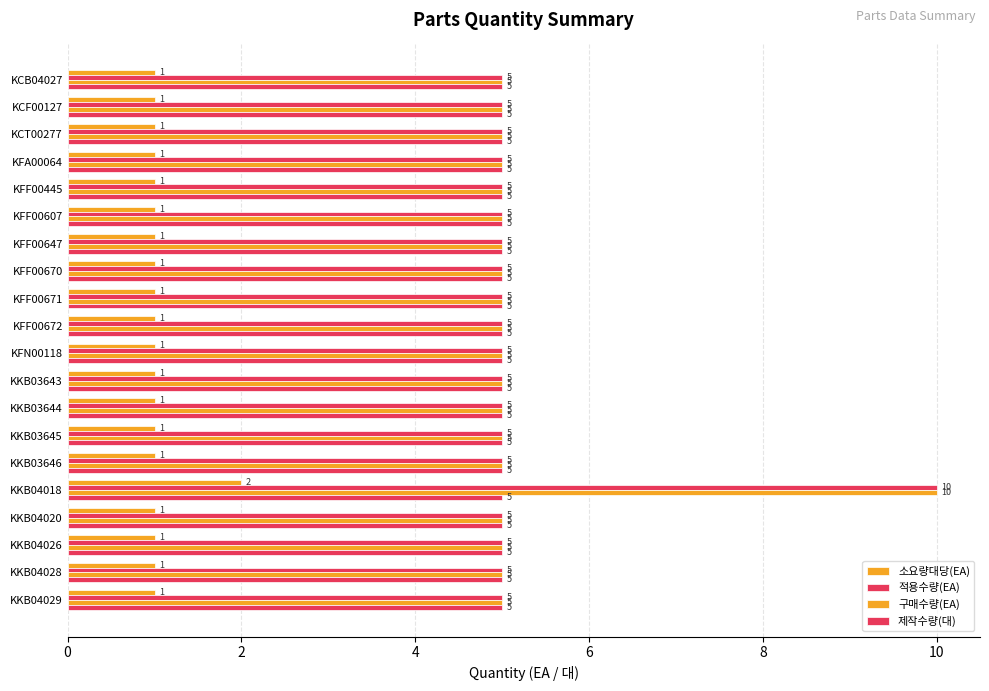

How many distinct data groups are displayed?

4